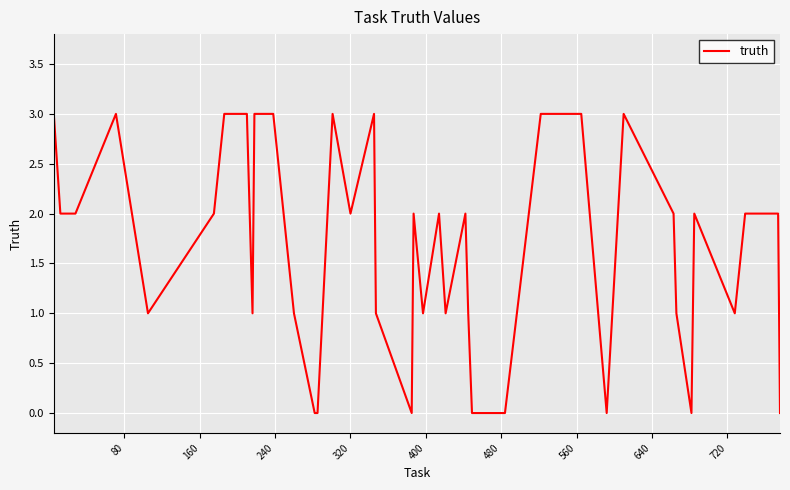

Count the number of categories in the chart.

40